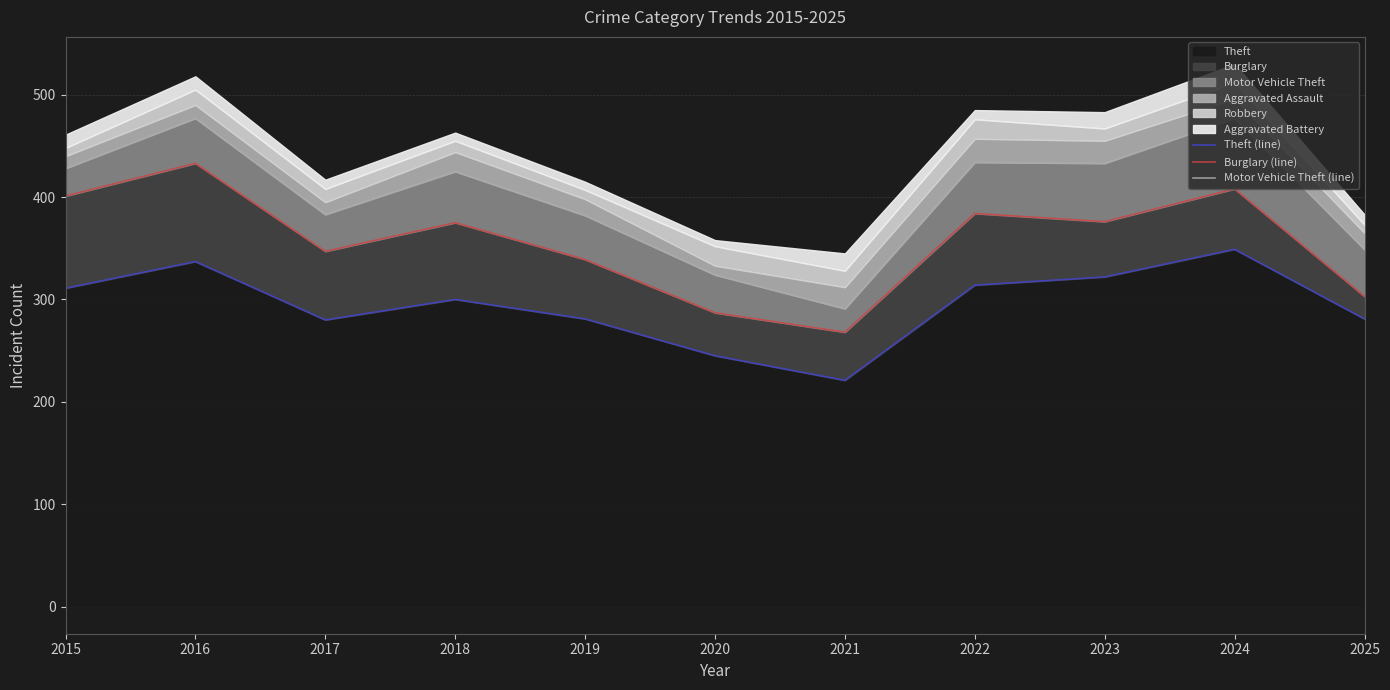

Reading left to right, what are all the values shown in this chart?

Theft (line): 2015=311	2016=337	2017=280	2018=300	2019=281	2020=245	2021=221	2022=314	2023=322	2024=349	2025=281
Burglary (line): 2015=401	2016=433	2017=347	2018=375	2019=339	2020=287	2021=268	2022=384	2023=376	2024=408	2025=303
Motor Vehicle Theft (line): 2015=428	2016=477	2017=383	2018=425	2019=382	2020=324	2021=291	2022=434	2023=433	2024=477	2025=349